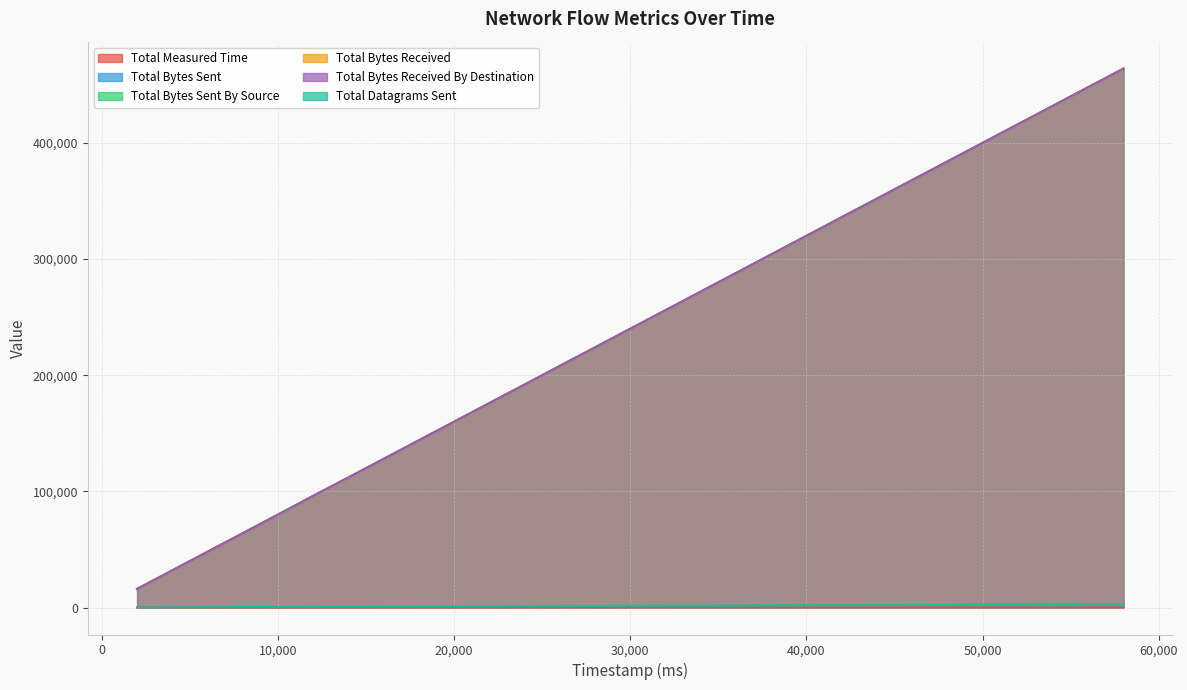

How many data points in Total Measured Time are less than 30?

14